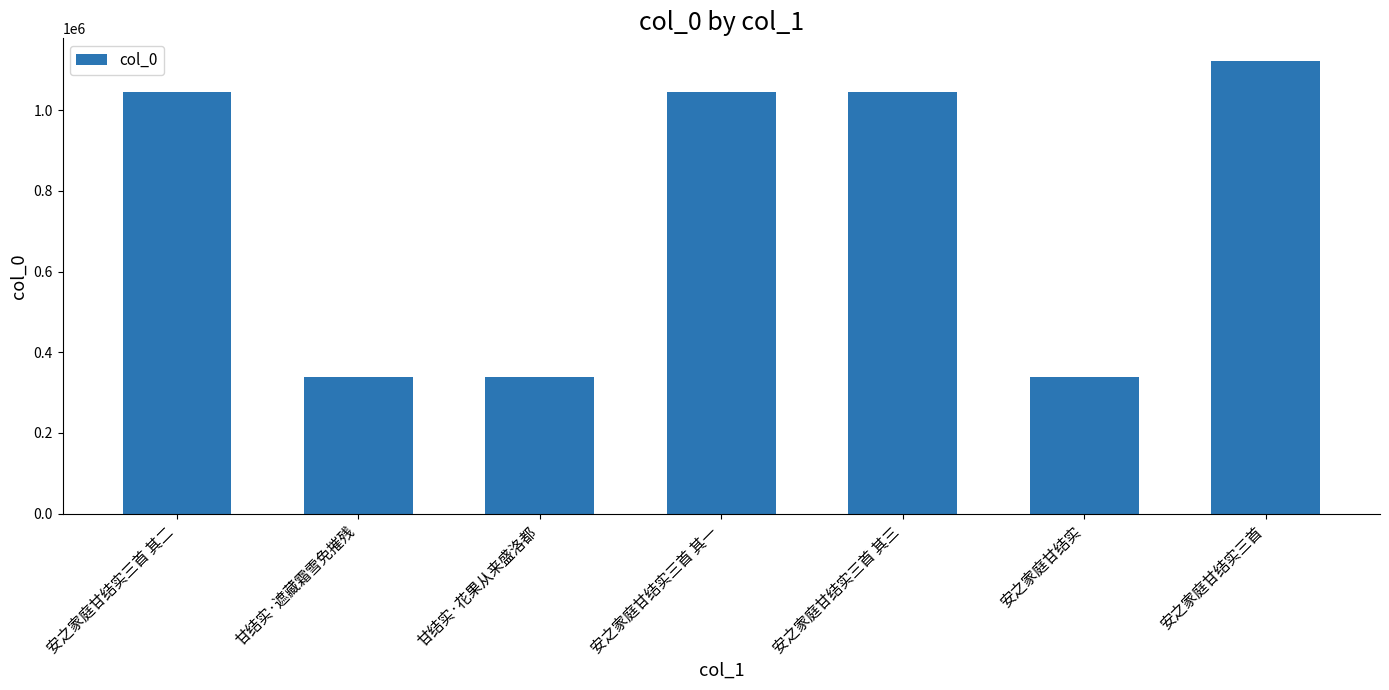

Is it true that the value at 安之家庭甘结实 is 339891?

True